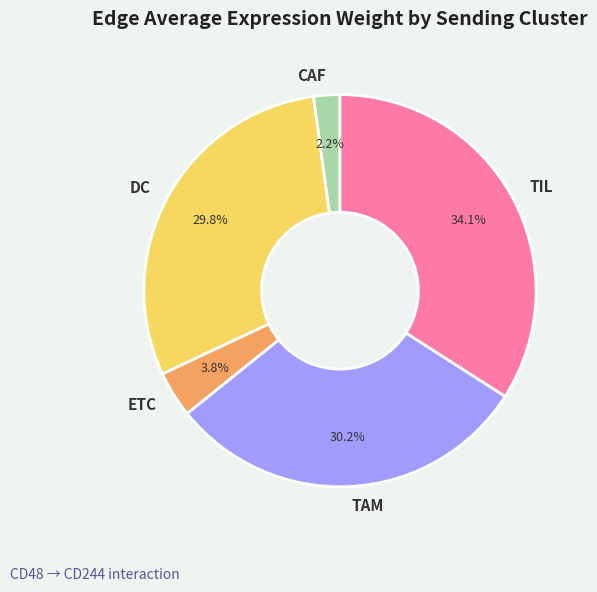

How many slices are in this pie chart?

5